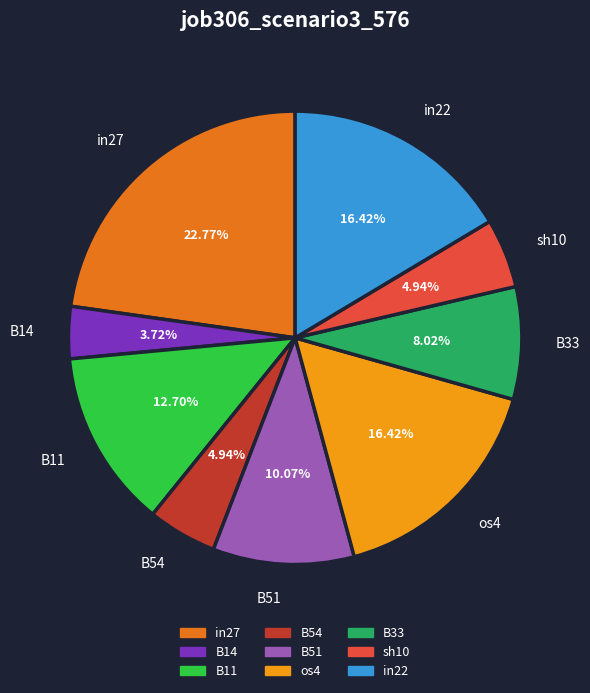

Count the number of slices in the pie.

9